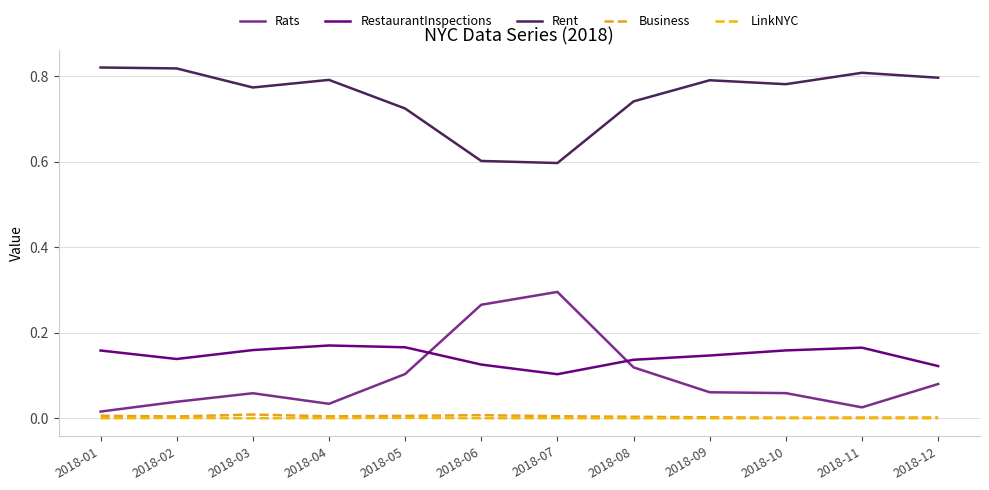

Which series has the largest range (max minus min)?

Rats